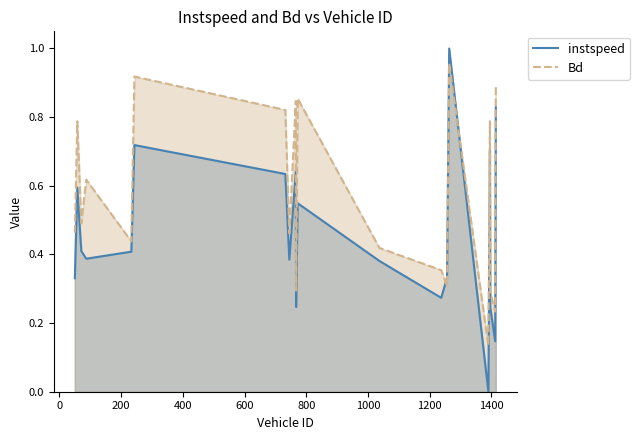

Where is the first local maximum for Bd?

58.0